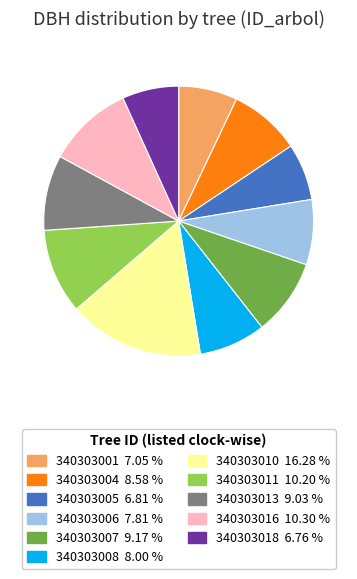

Is it true that 340303004 is 1% of the pie?

False